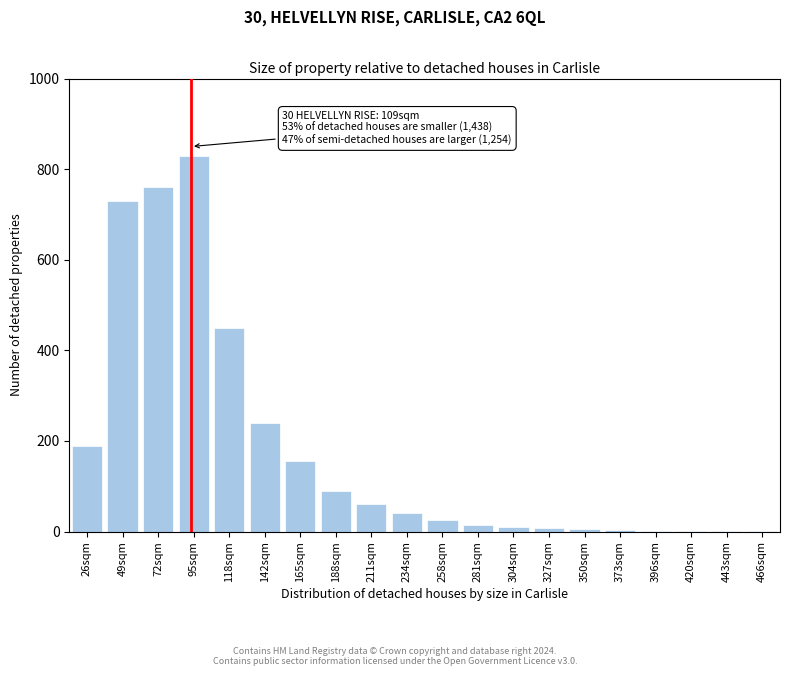

At which label is the value closest to 415?

118sqm